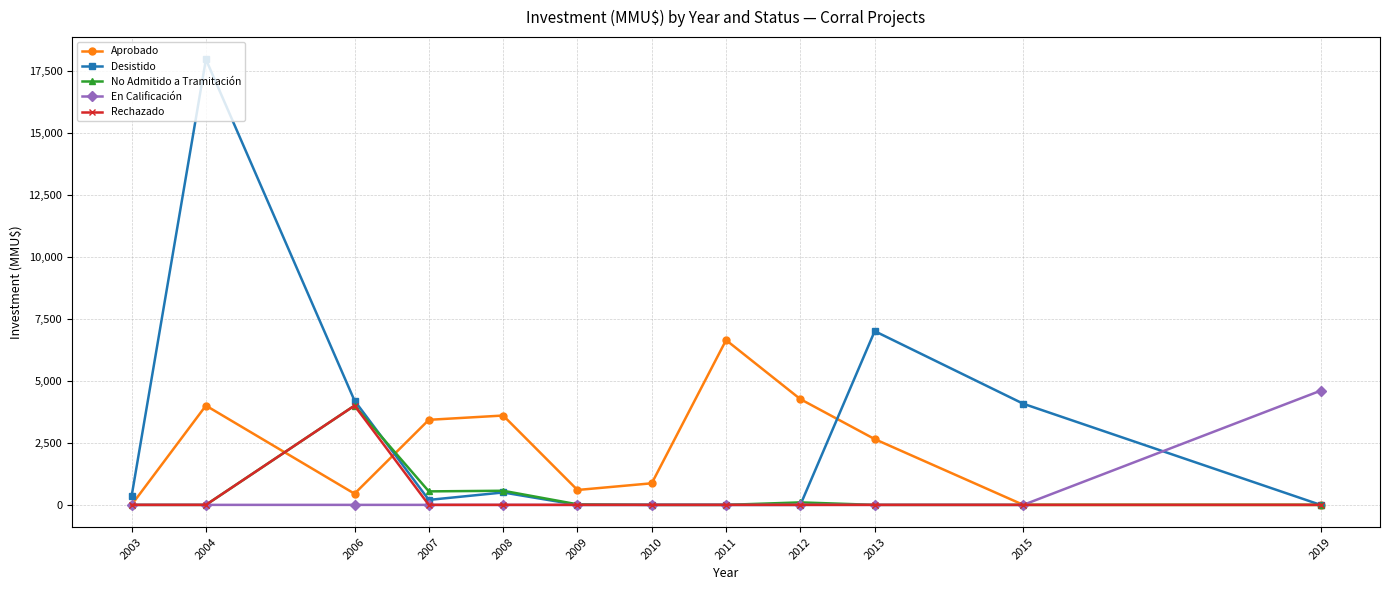

True or false: Rechazado has a value of 1396 at 2003.

False